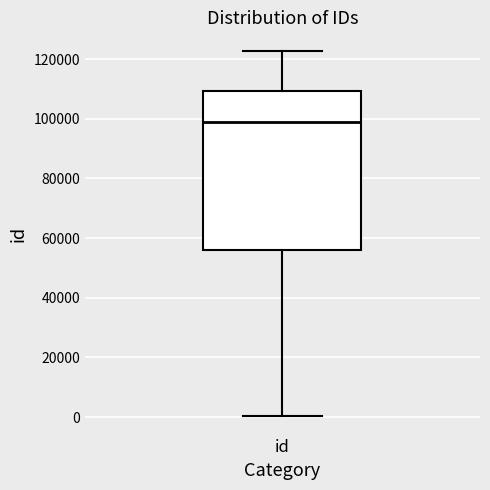

Read this box plot against the y-axis: the position of the median line, the range covered by the box, and the ends of both whiskers. The values are not printed on the chart, so give them approximately, as read against the axis.

median 98000, box 56000 to 110000, whiskers 0 to 122000